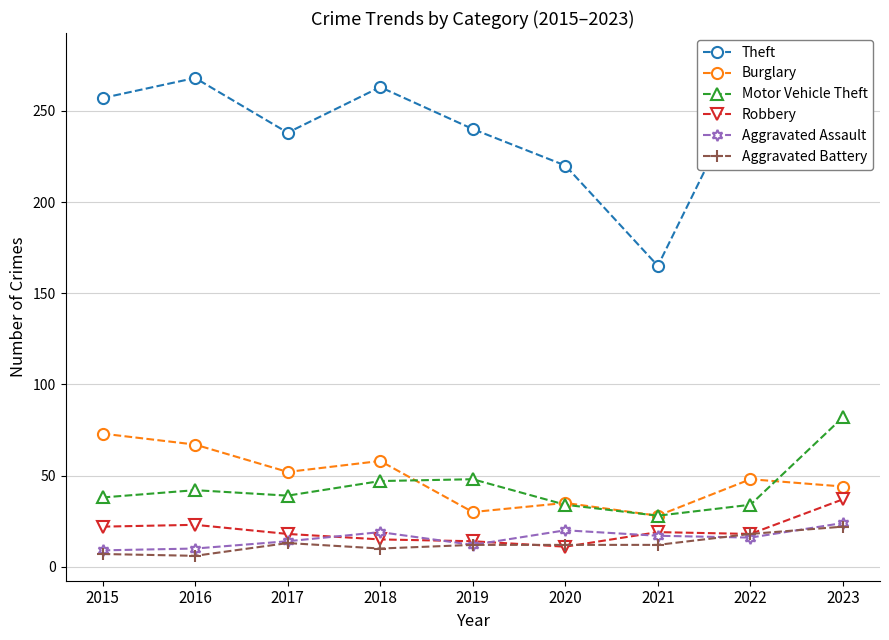

In Aggravated Assault, how many points are lower than both neighbors (excluding endpoints)?

2